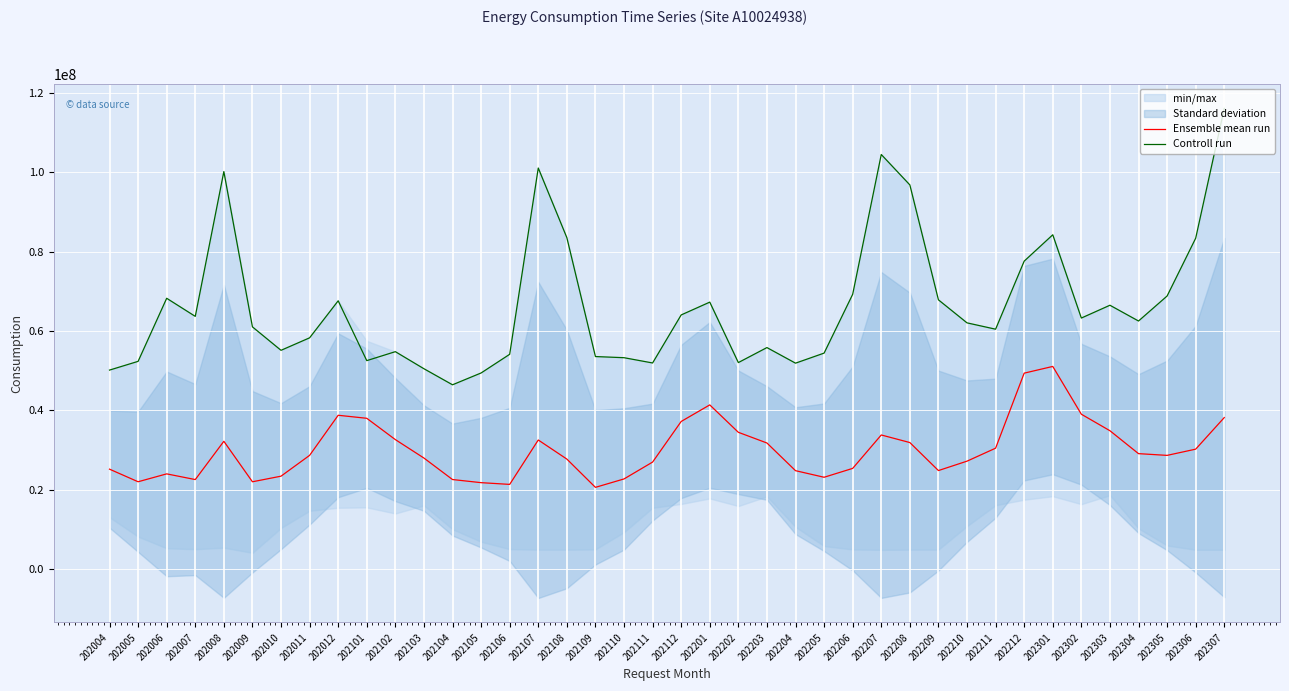

Rank the categories by Controll run value from lowest to highest.

202104, 202105, 202004, 202103, 202204, 202111, 202202, 202005, 202101, 202110, 202109, 202106, 202205, 202102, 202010, 202203, 202011, 202211, 202009, 202210, 202304, 202302, 202007, 202112, 202303, 202201, 202012, 202209, 202006, 202305, 202206, 202212, 202306, 202108, 202301, 202208, 202008, 202107, 202207, 202307